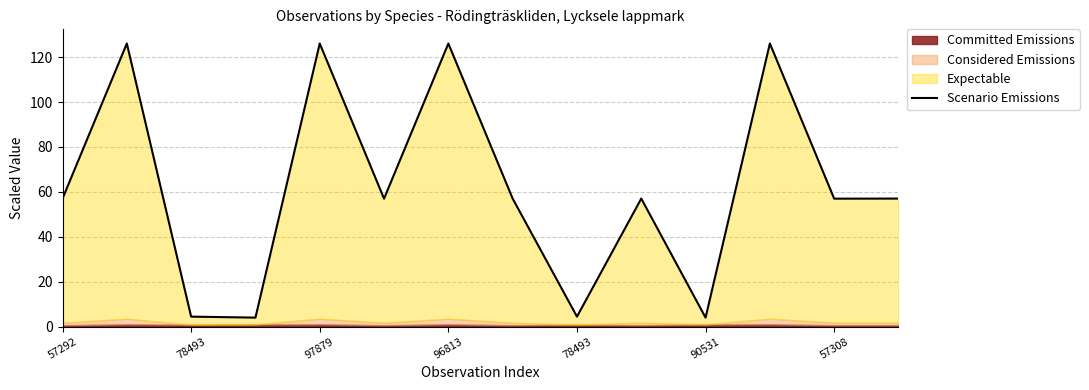

At which label does the data first exceed 57?

57292